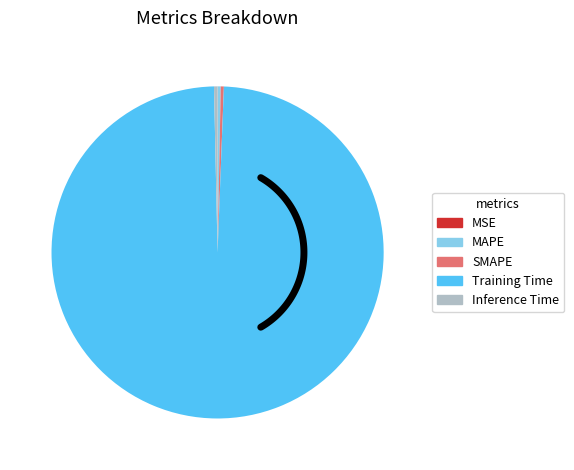

To the nearest percent, what is the difference between the SMAPE and Training Time slice percentages?

99%